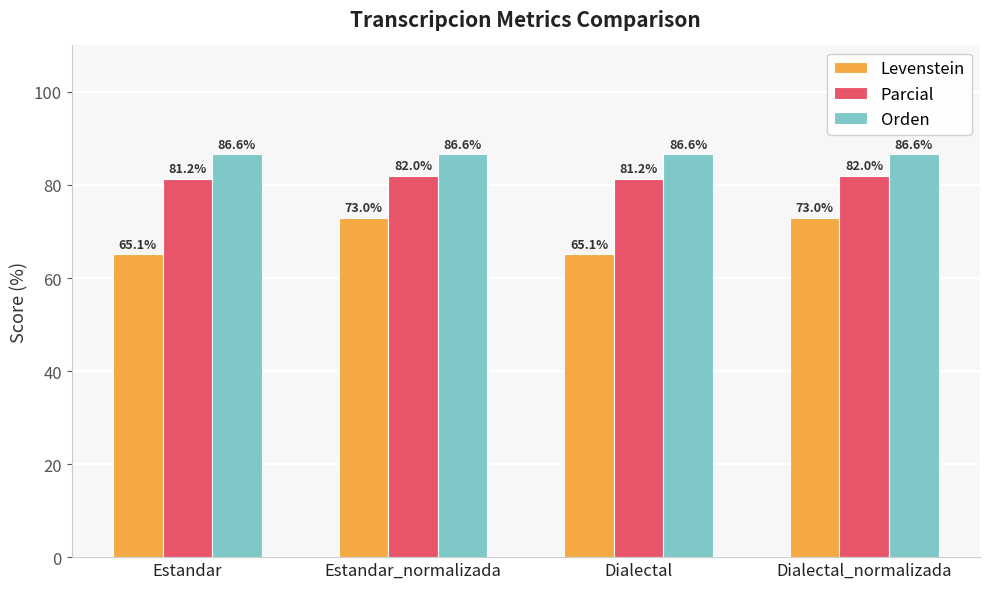

What is the sum of all Parcial values?

326.4